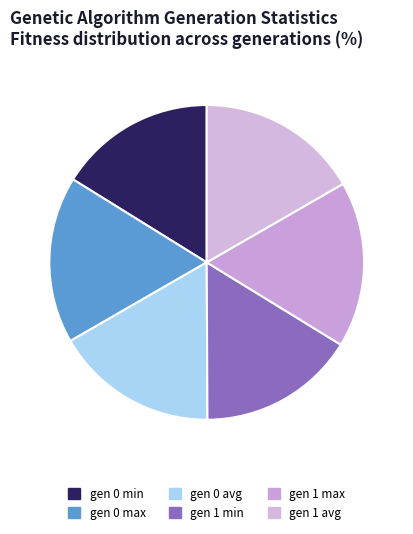

How much of the chart is everything except gen 1 max?

82.9%